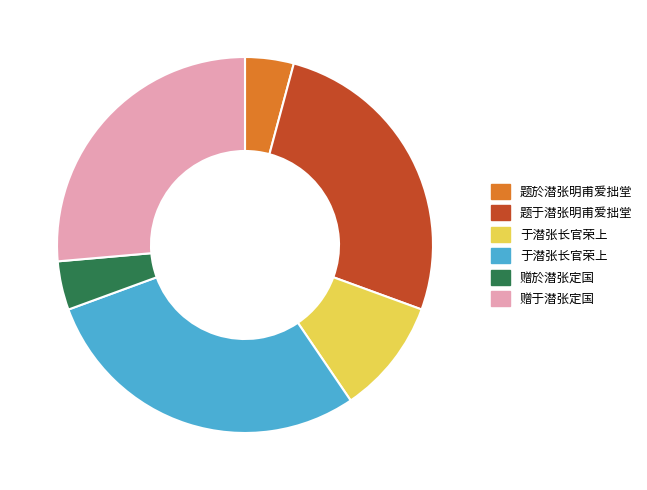

Is there any slice that represents more than half of the pie?

No